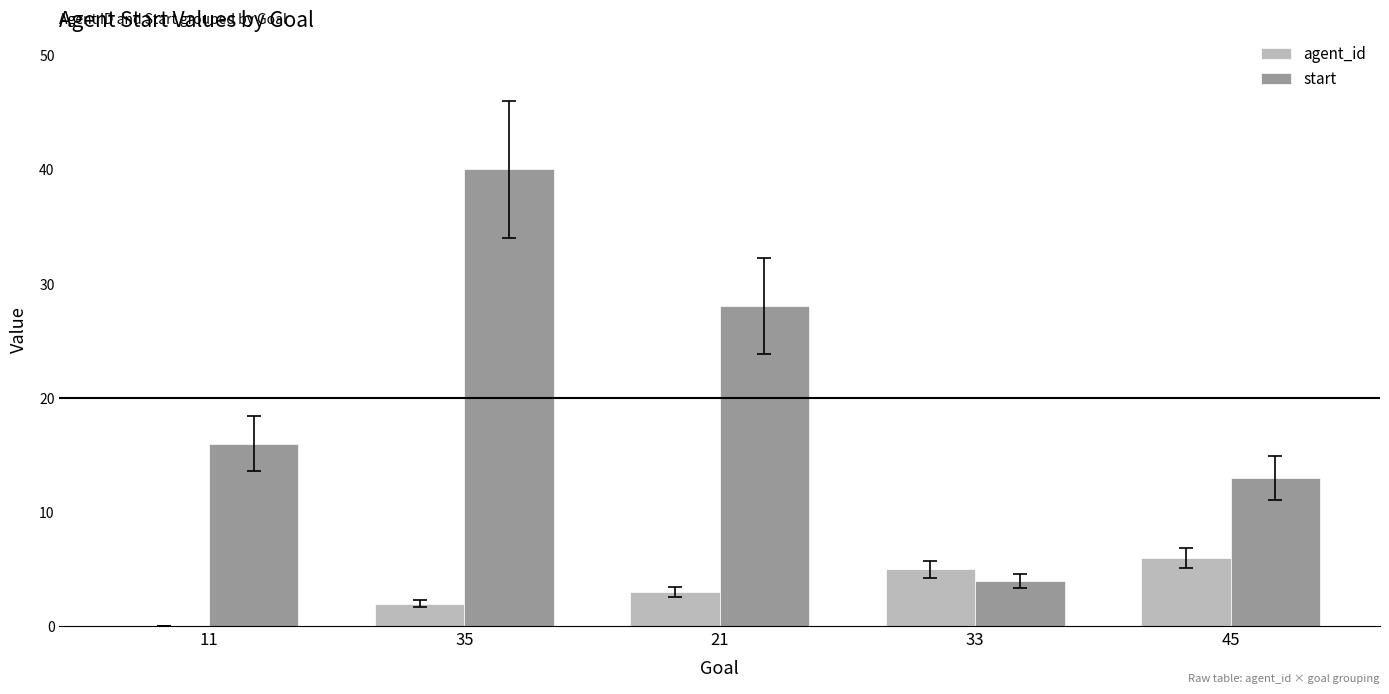

Read the start value at 35.

40